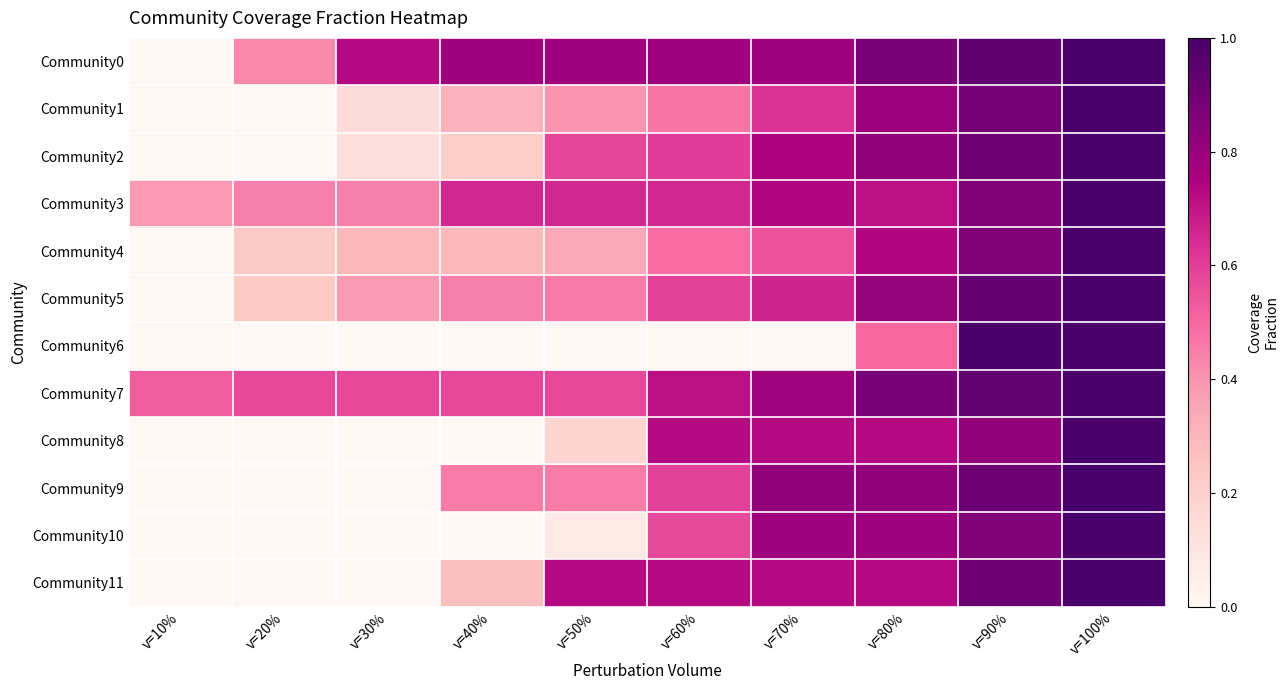

Reading left to right, what are all the values shown in this chart?

Community0: v=10%=0.0	v=20%=0.4	v=30%=0.7	v=40%=0.8	v=50%=0.8	v=60%=0.8	v=70%=0.8	v=80%=0.9	v=90%=0.9	v=100%=1.0
Community1: v=10%=0.0	v=20%=0.0	v=30%=0.1	v=40%=0.3	v=50%=0.4	v=60%=0.5	v=70%=0.6	v=80%=0.8	v=90%=0.9	v=100%=1.0
Community2: v=10%=0.0	v=20%=0.0	v=30%=0.1	v=40%=0.2	v=50%=0.6	v=60%=0.6	v=70%=0.7	v=80%=0.8	v=90%=0.9	v=100%=1.0
Community3: v=10%=0.4	v=20%=0.4	v=30%=0.4	v=40%=0.7	v=50%=0.7	v=60%=0.7	v=70%=0.7	v=80%=0.7	v=90%=0.9	v=100%=1.0
Community4: v=10%=0.0	v=20%=0.2	v=30%=0.3	v=40%=0.3	v=50%=0.3	v=60%=0.5	v=70%=0.6	v=80%=0.7	v=90%=0.9	v=100%=1.0
Community5: v=10%=0.0	v=20%=0.2	v=30%=0.4	v=40%=0.4	v=50%=0.5	v=60%=0.6	v=70%=0.7	v=80%=0.8	v=90%=0.9	v=100%=1.0
Community6: v=10%=0.0	v=20%=0.0	v=30%=0.0	v=40%=0.0	v=50%=0.0	v=60%=0.0	v=70%=0.0	v=80%=0.5	v=90%=1.0	v=100%=1.0
Community7: v=10%=0.5	v=20%=0.6	v=30%=0.6	v=40%=0.6	v=50%=0.6	v=60%=0.7	v=70%=0.8	v=80%=0.9	v=90%=0.9	v=100%=1.0
Community8: v=10%=0.0	v=20%=0.0	v=30%=0.0	v=40%=0.0	v=50%=0.2	v=60%=0.7	v=70%=0.7	v=80%=0.7	v=90%=0.8	v=100%=1.0
Community9: v=10%=0.0	v=20%=0.0	v=30%=0.0	v=40%=0.5	v=50%=0.5	v=60%=0.6	v=70%=0.8	v=80%=0.8	v=90%=0.9	v=100%=1.0
Community10: v=10%=0.0	v=20%=0.0	v=30%=0.0	v=40%=0.0	v=50%=0.1	v=60%=0.6	v=70%=0.8	v=80%=0.8	v=90%=0.9	v=100%=1.0
Community11: v=10%=0.0	v=20%=0.0	v=30%=0.0	v=40%=0.3	v=50%=0.7	v=60%=0.7	v=70%=0.7	v=80%=0.7	v=90%=0.9	v=100%=1.0